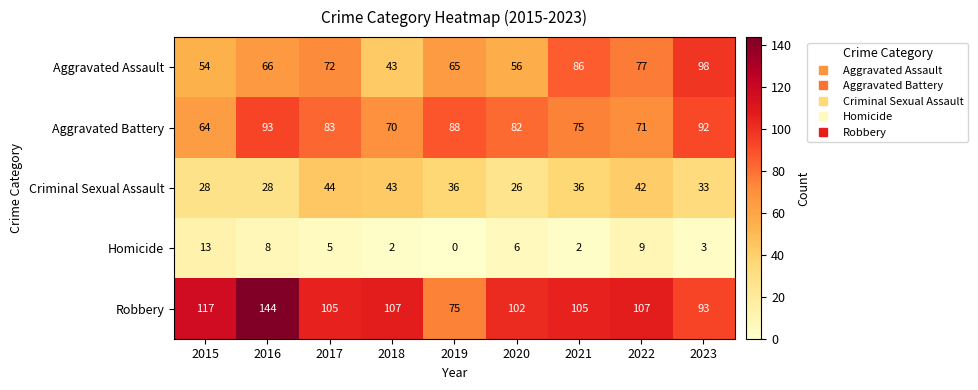

At how many categories does at least one series exceed 92?

8